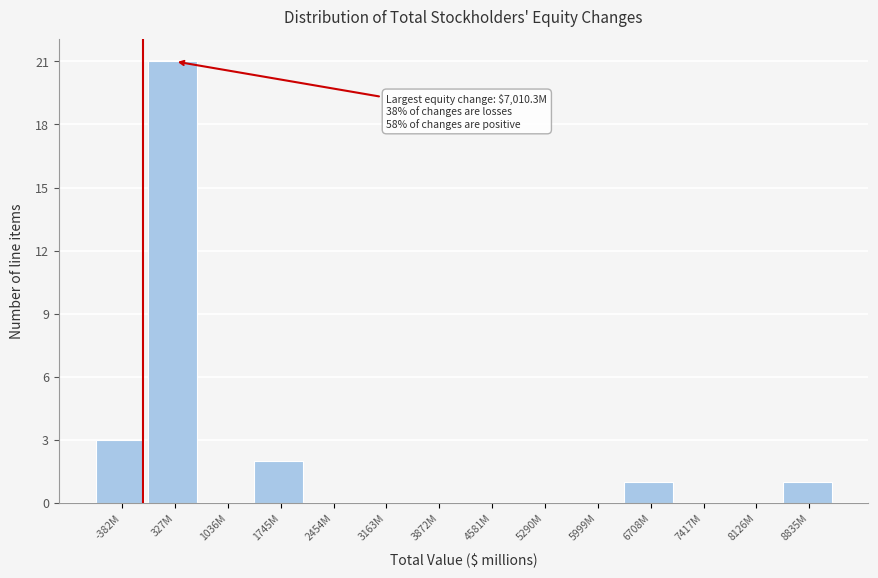

Reading left to right, transcribe all the data shown in this chart.

-382M=3	327M=21	1036M=0	1745M=2	2454M=0	3163M=0	3872M=0	4581M=0	5290M=0	5999M=0	6708M=1	7417M=0	8126M=0	8835M=1